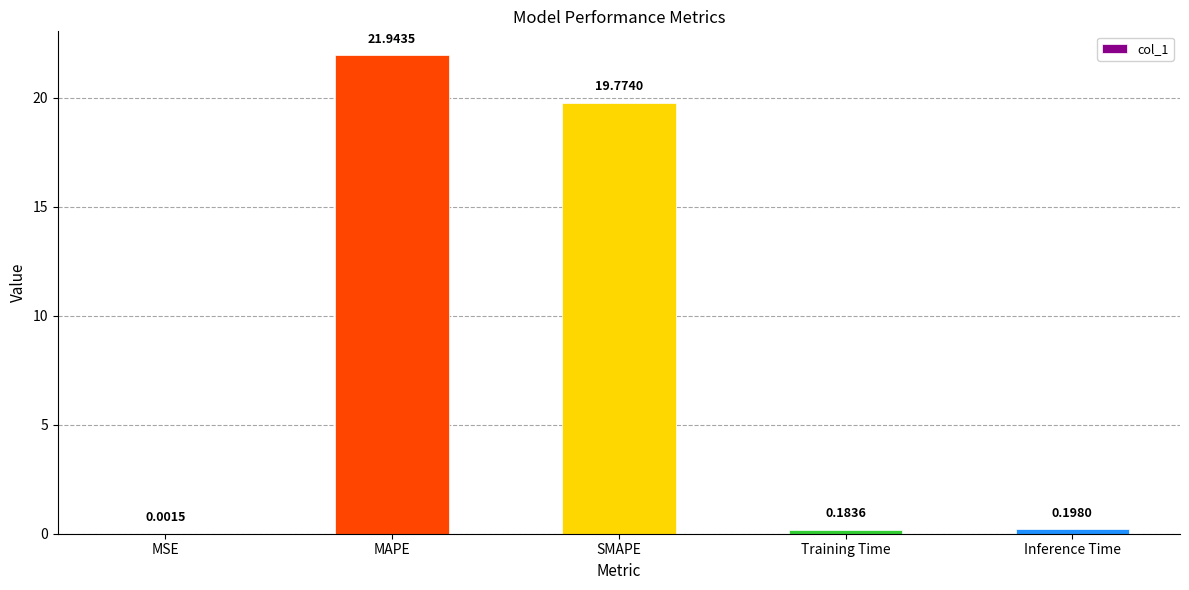

Which category has the highest value across all series?

MAPE